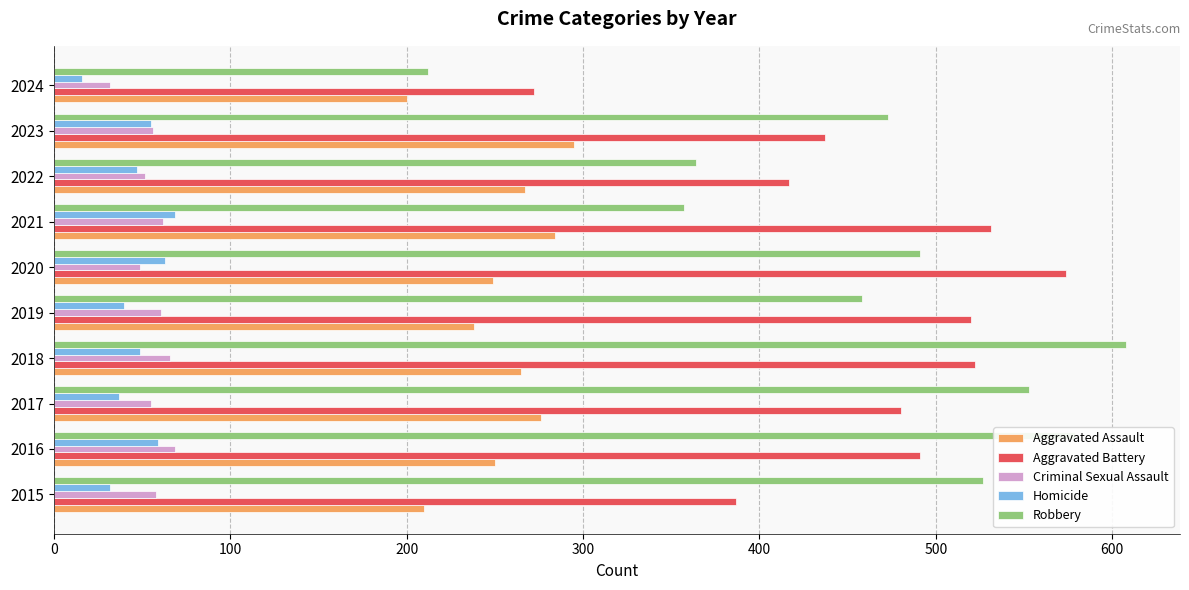

What is the lowest value of the Criminal Sexual Assault series?

32